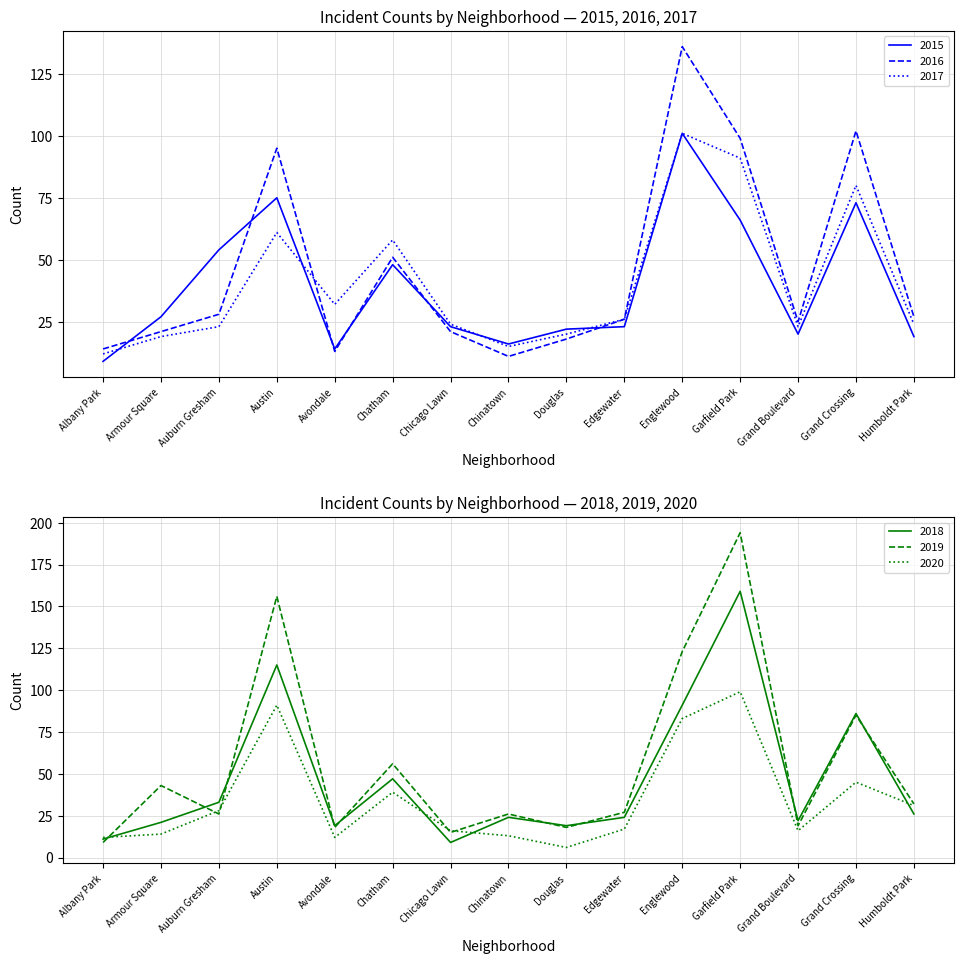

After their last crossing, which series has the higher values: 2019 or 2018?

2019